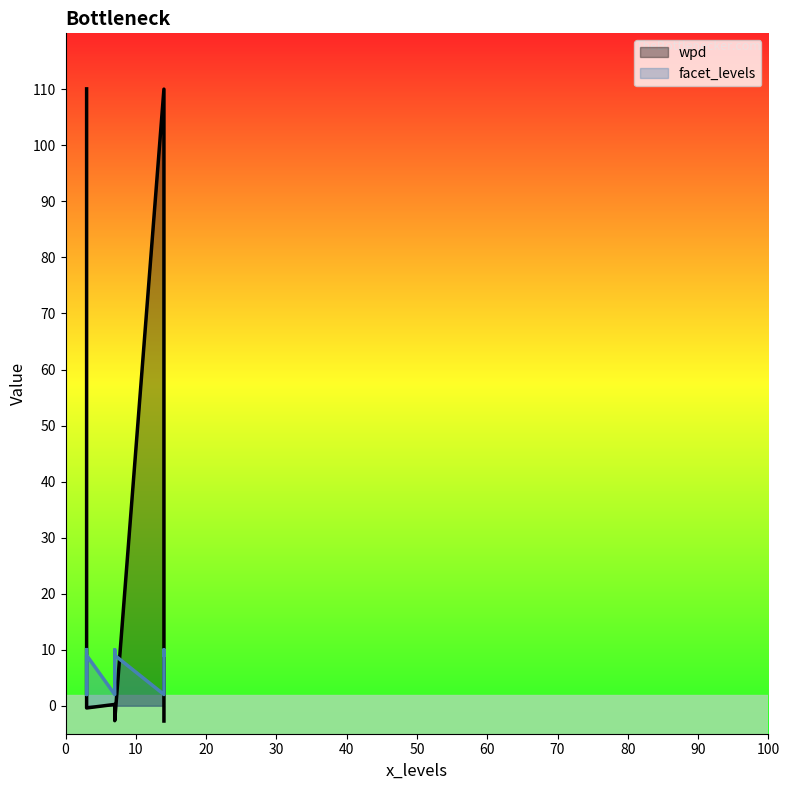

Which series ends up on top after the final intersection of facet_levels and wpd?

facet_levels